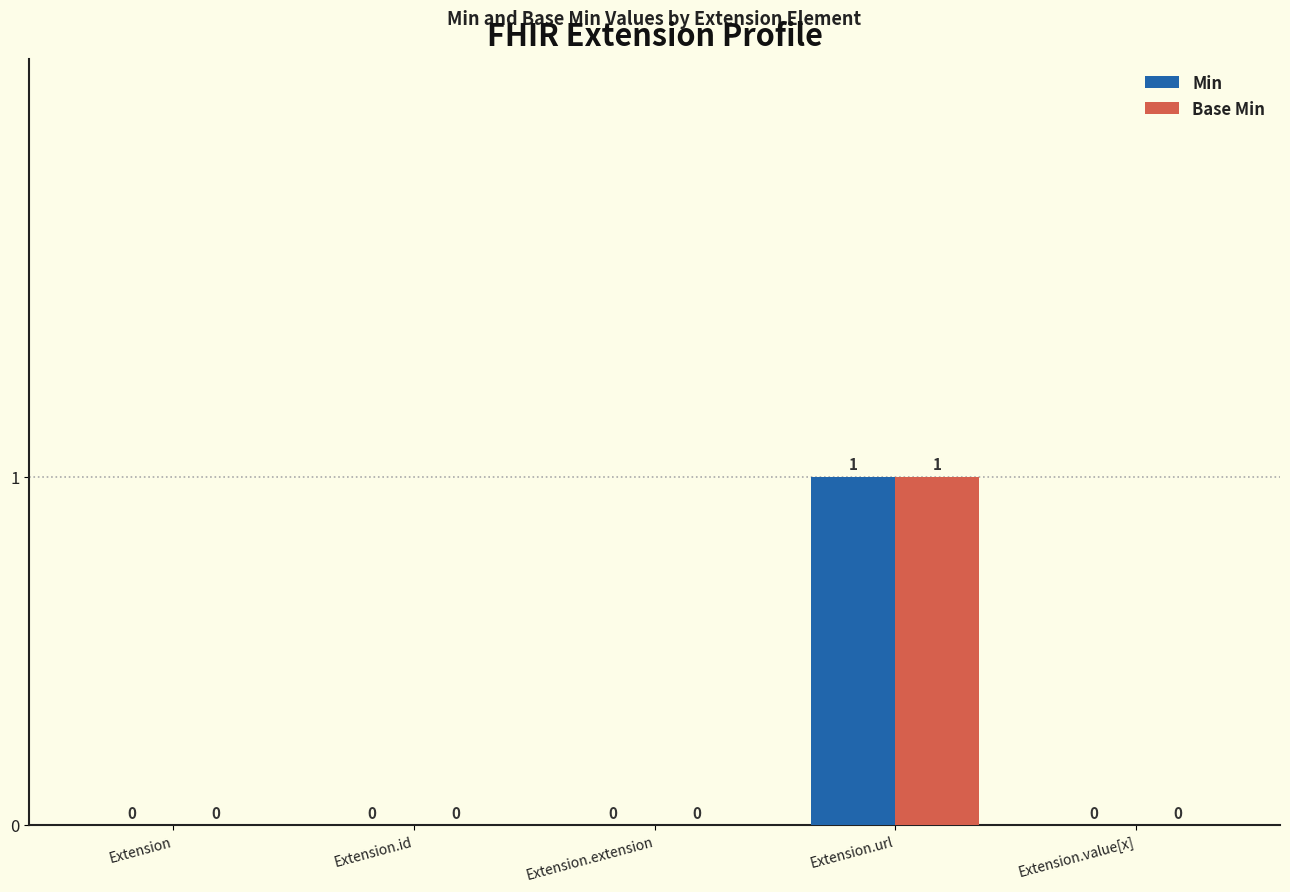

Is it true that Base Min equals 1 at Extension.value[x]?

False